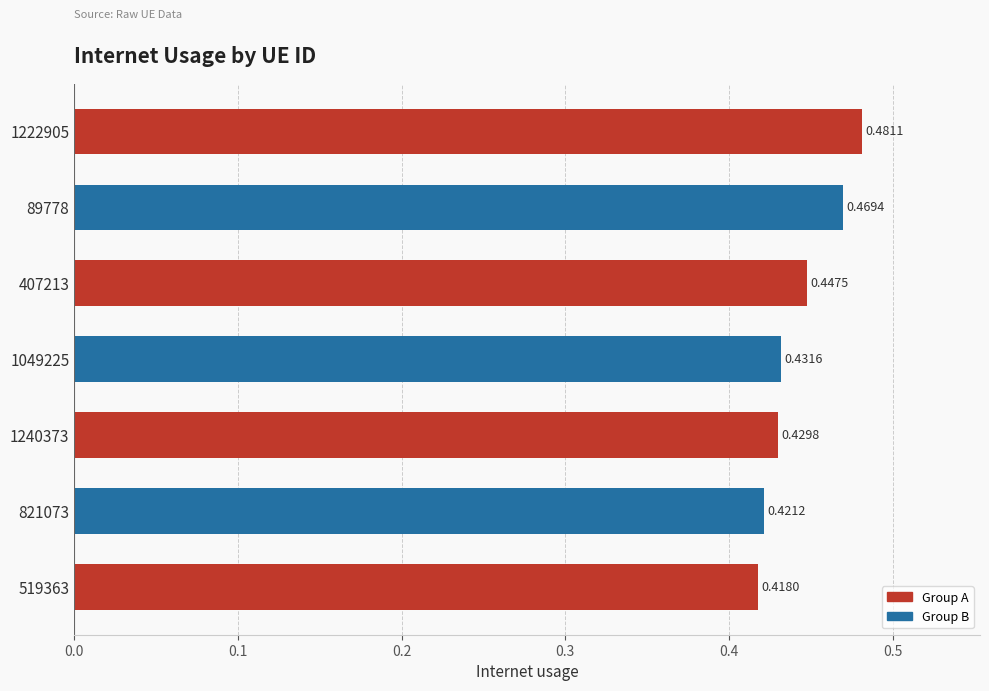

Does the chart contain any negative values?

No